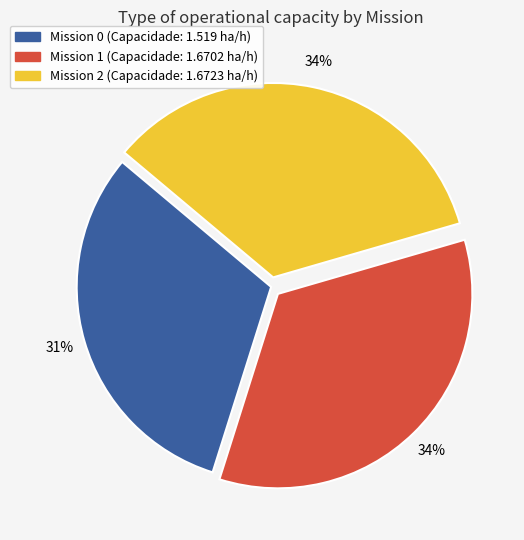

To the nearest percent, what is the difference between the largest and smallest slice percentages?

3%